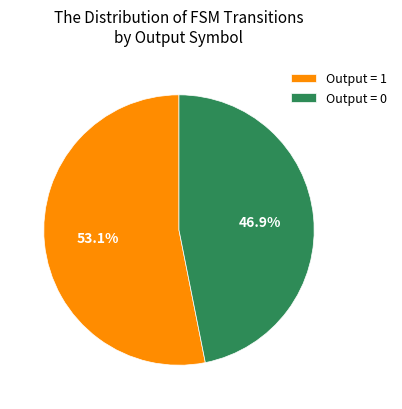

Which category has the smallest portion of the pie?

Output = 0